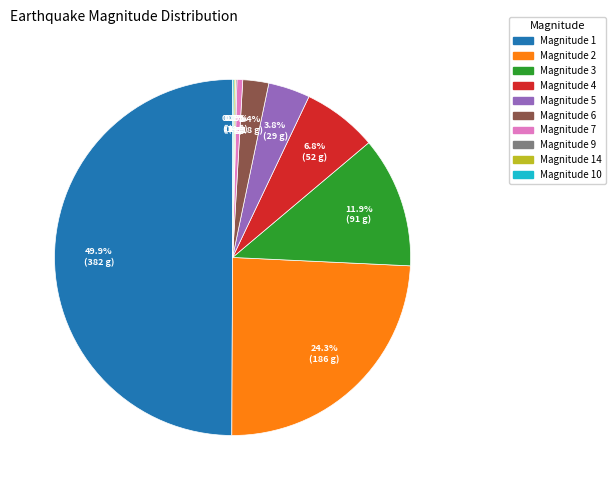

What is the smallest slice in the pie chart?

9